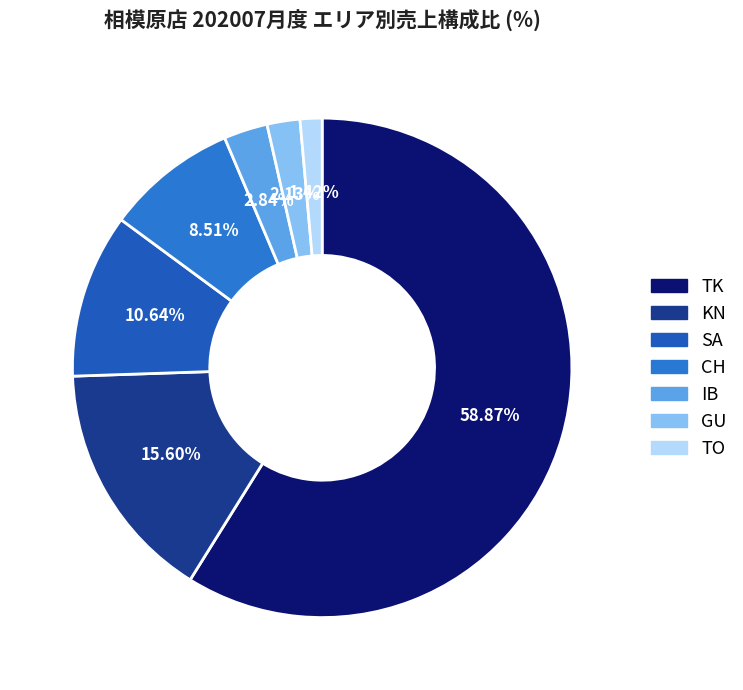

The SA slice represents 11% of the pie. True or false?

True